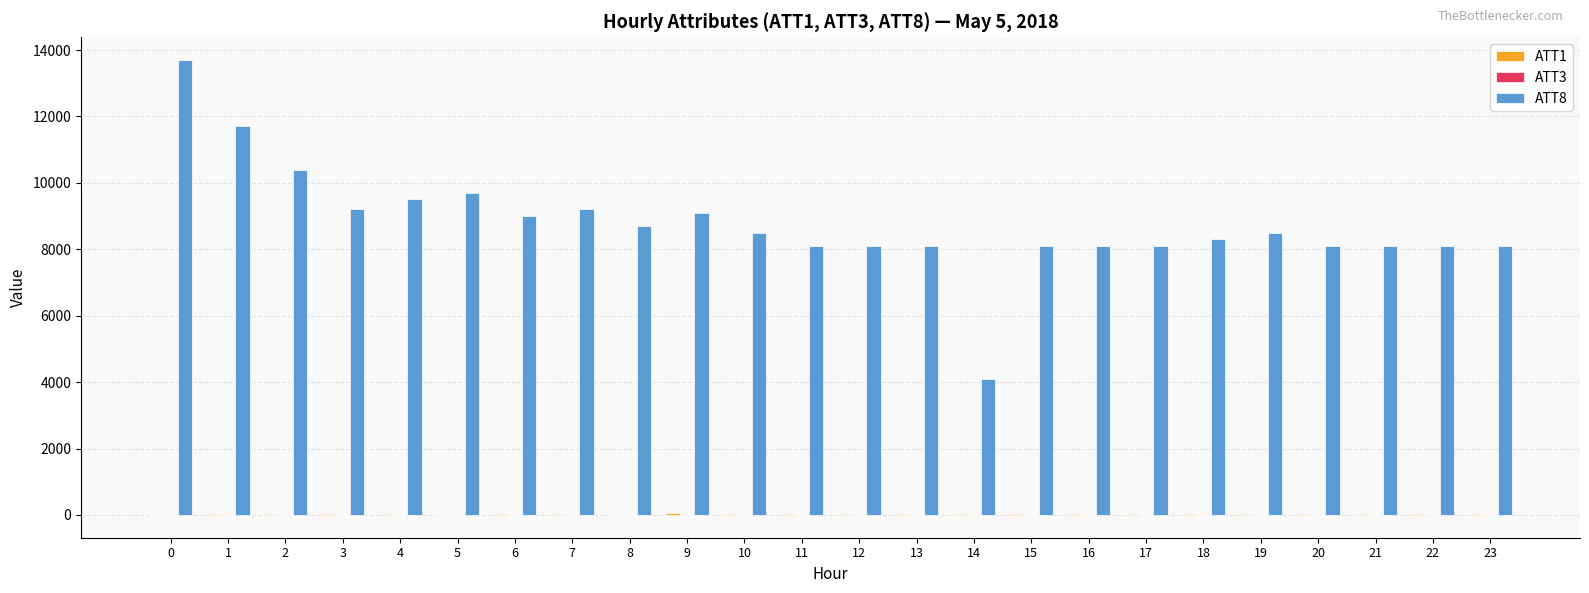

Are the bars grouped side by side (vs. stacked)?

Yes